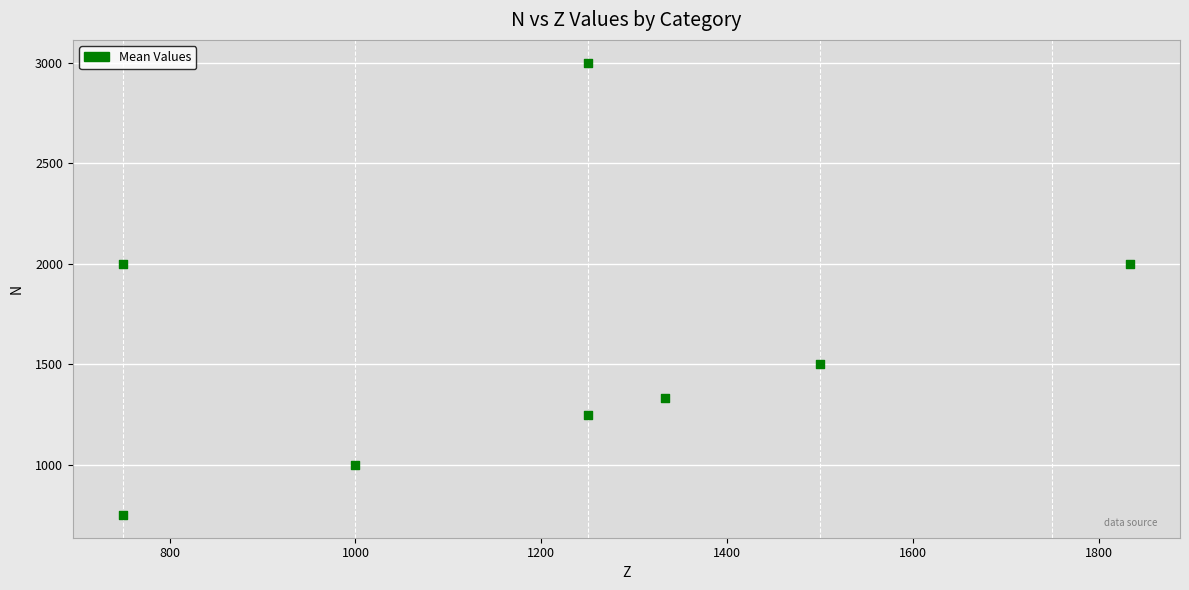

What is the average Y value?

1604.2